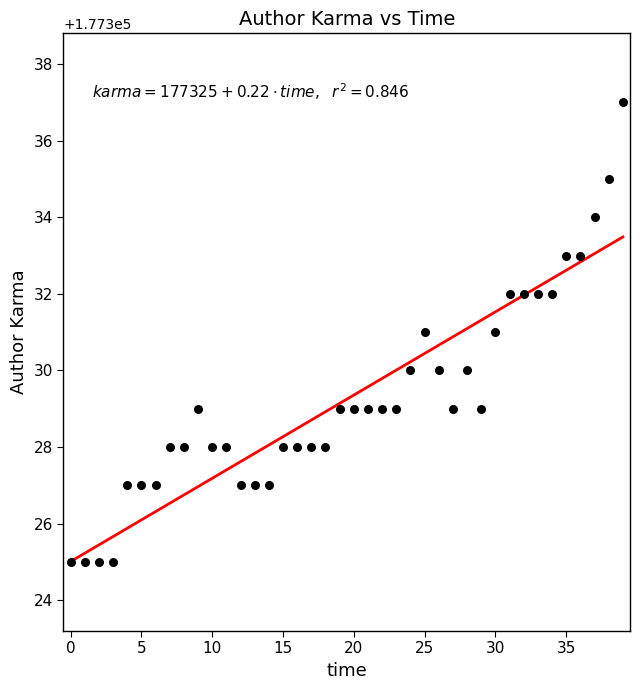

What is the range of Y values (max minus min)?

12